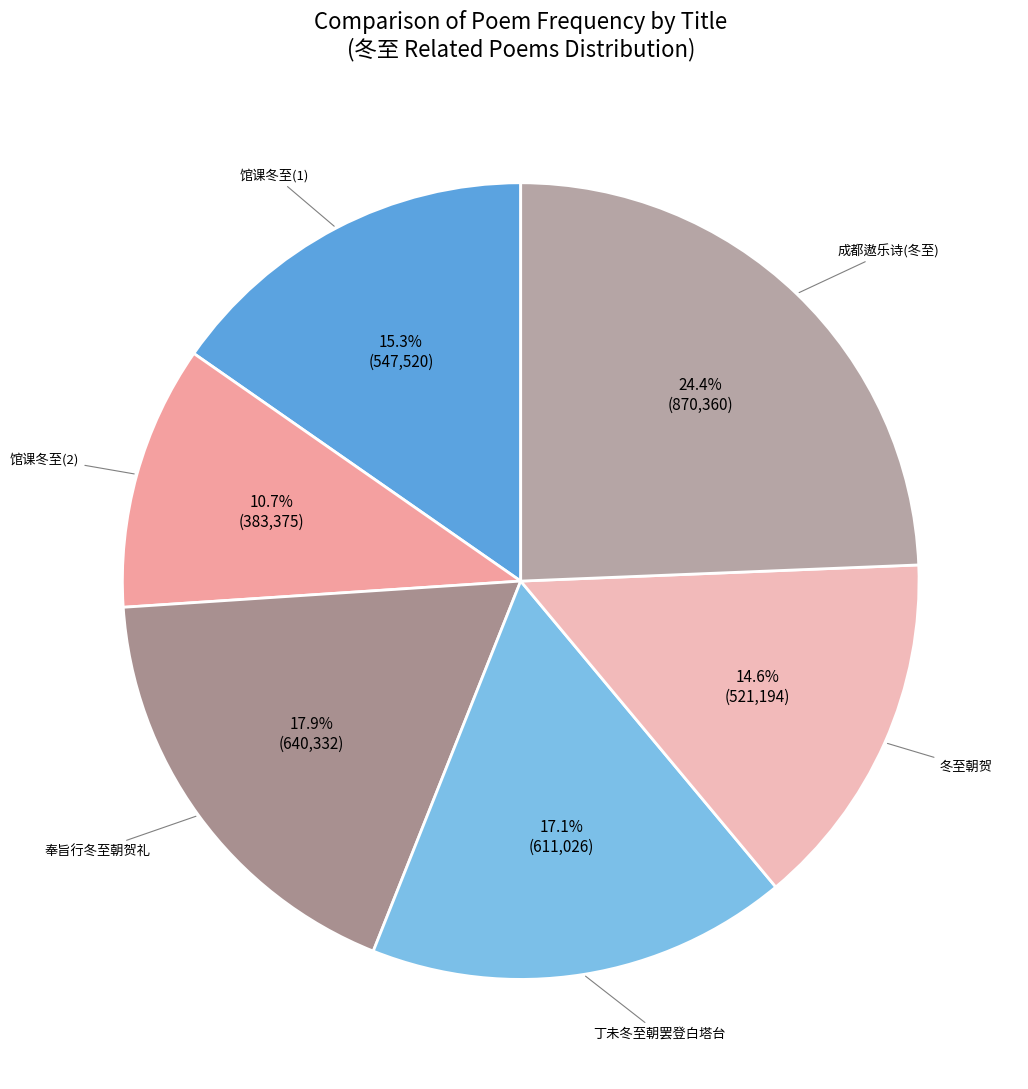

Is there a majority slice in this chart?

No